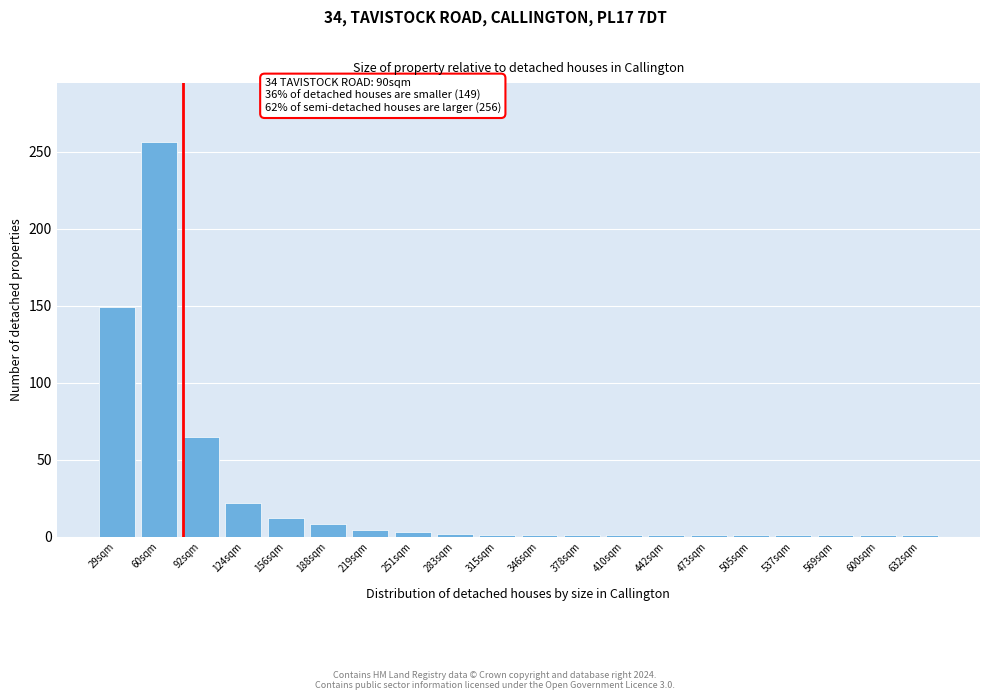

What is the difference between the maximum and minimum values?

255